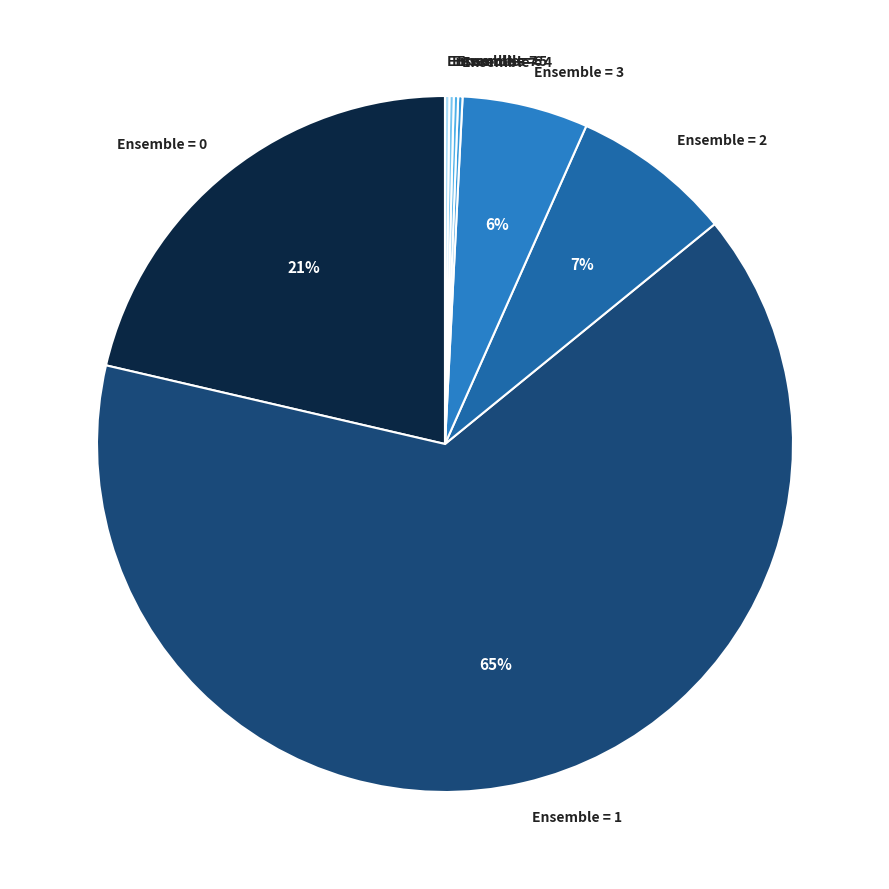

Is there any slice that represents more than half of the pie?

Yes